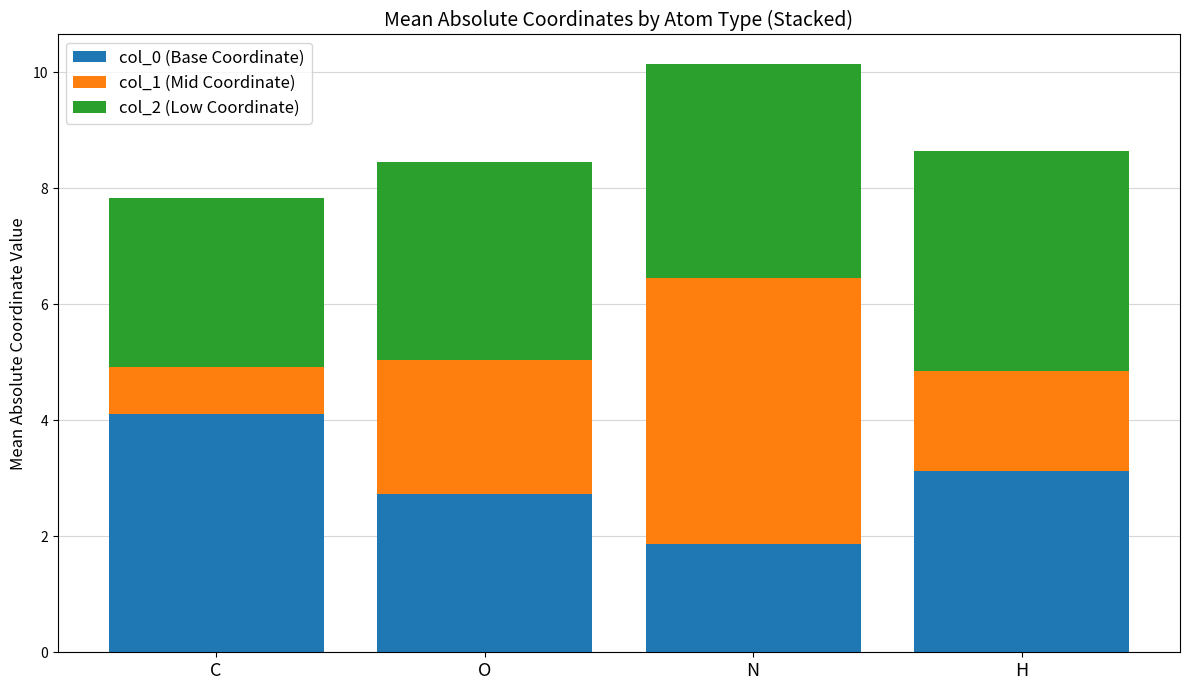

At which label does col_0 (Base Coordinate) reach its peak?

C